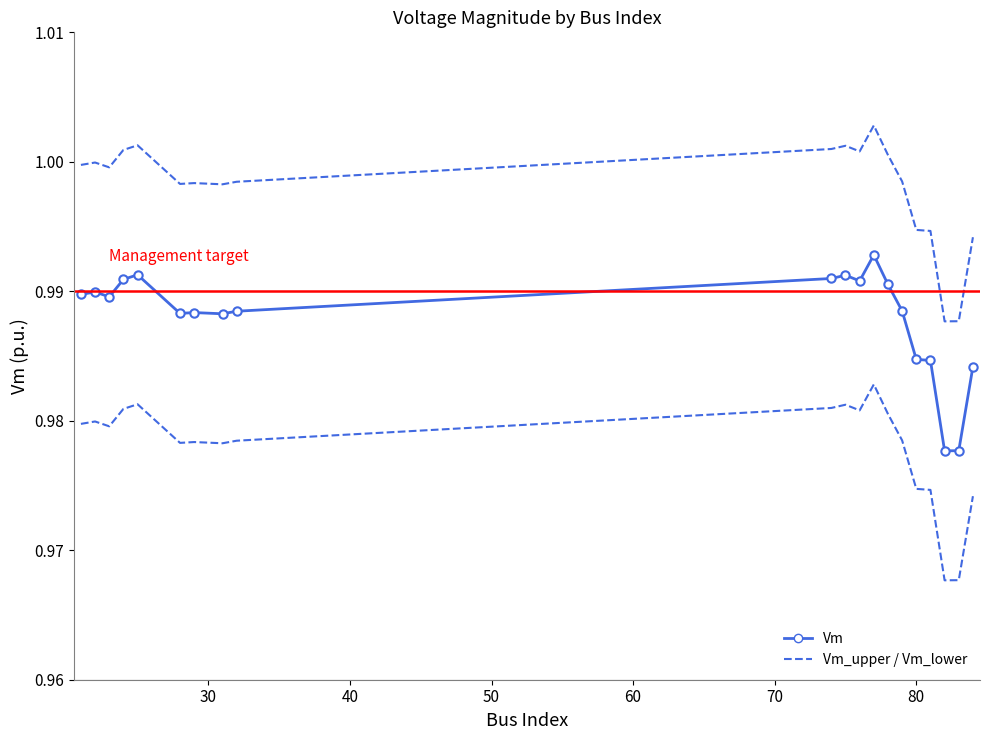

What are all the series names shown in the legend?

Vm, Vm_upper, Vm_lower